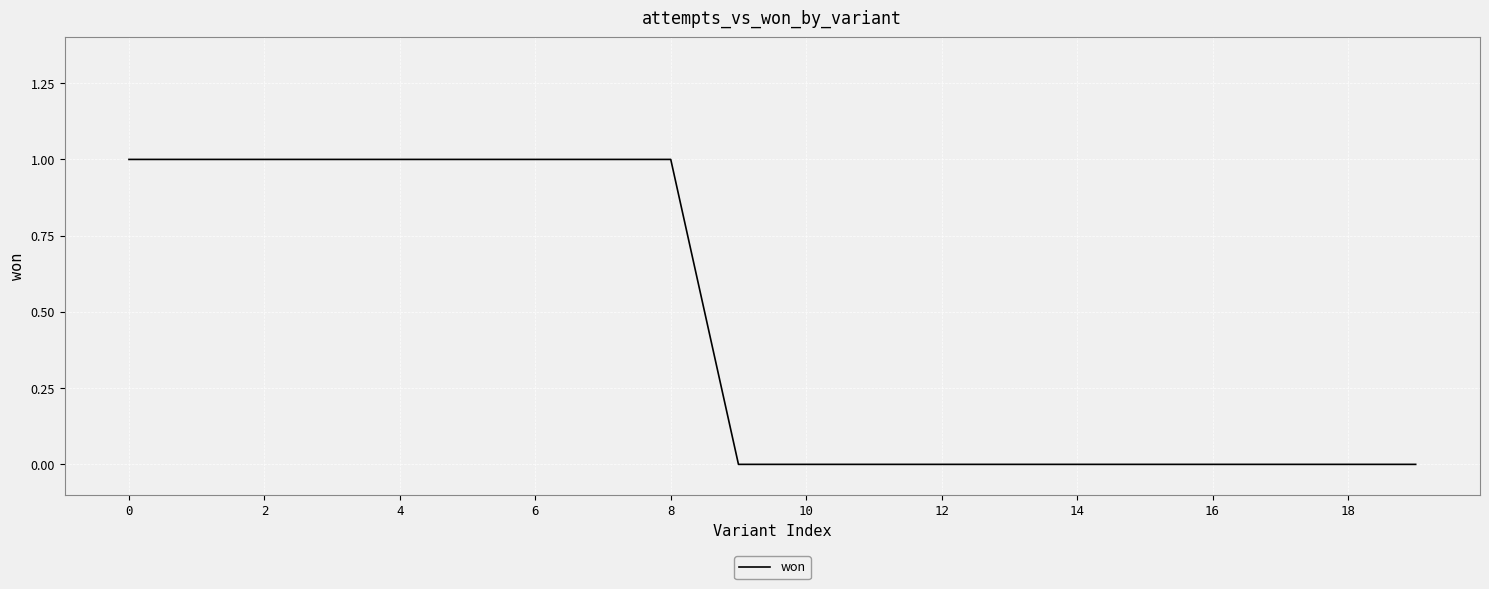

Is this an area chart (filled region under the line)?

No